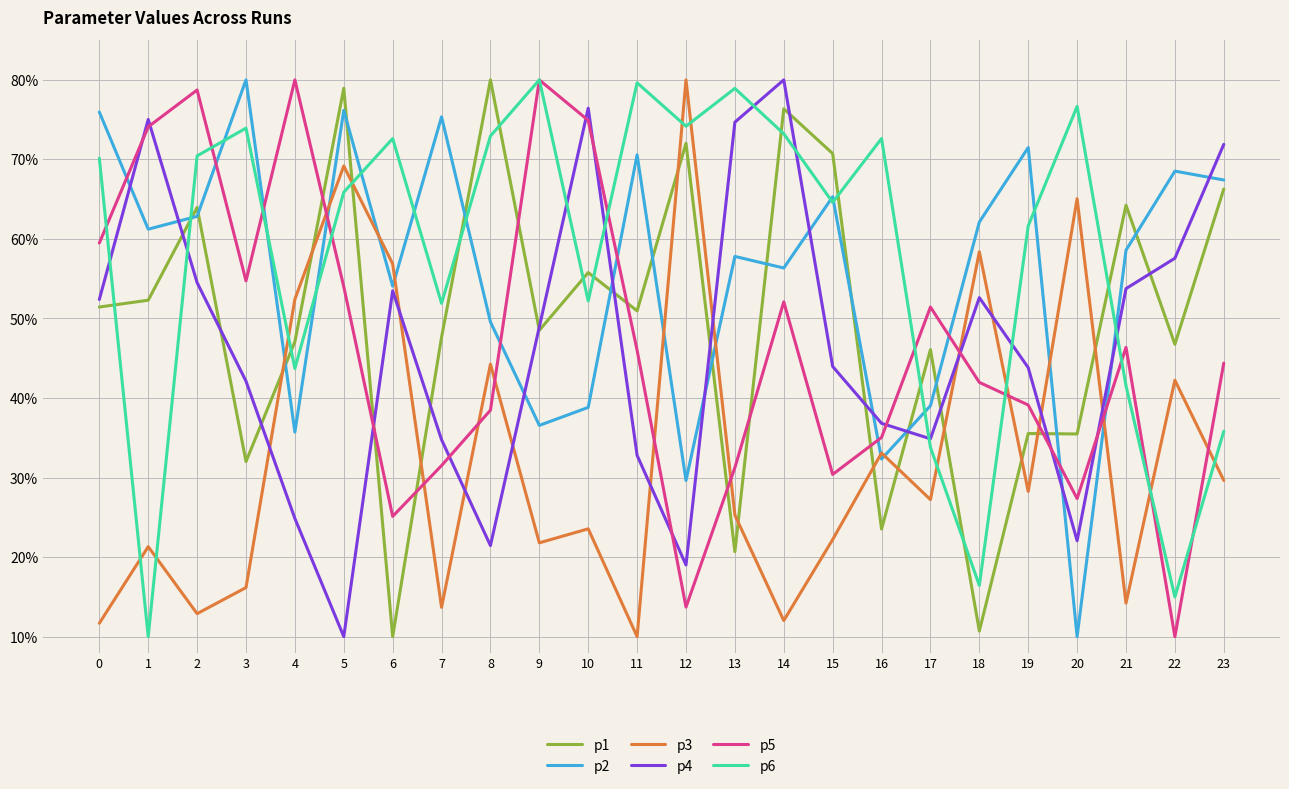

What is the difference between the p3 values at 15 and 1?

0.9